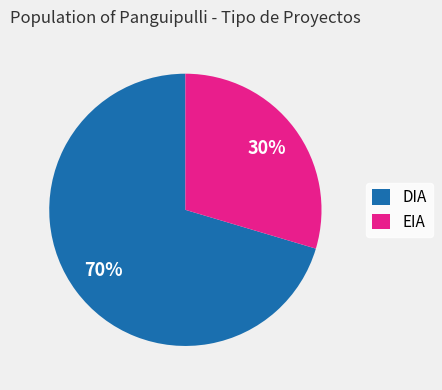

True or false: DIA accounts for 70% of the total.

True